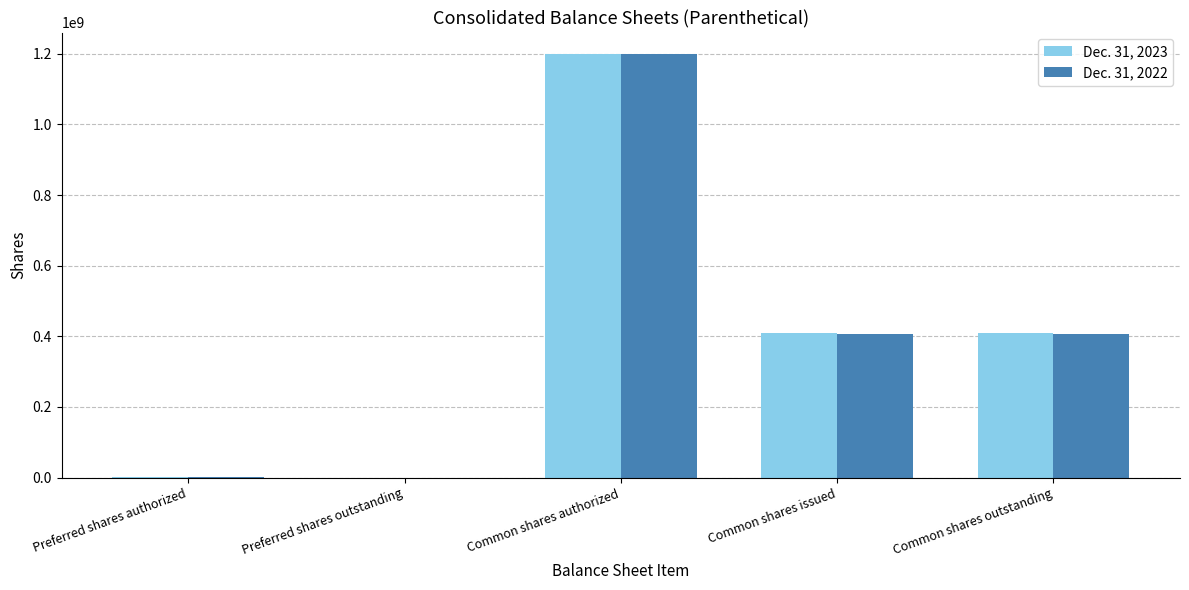

How many groups of bars are there?

5